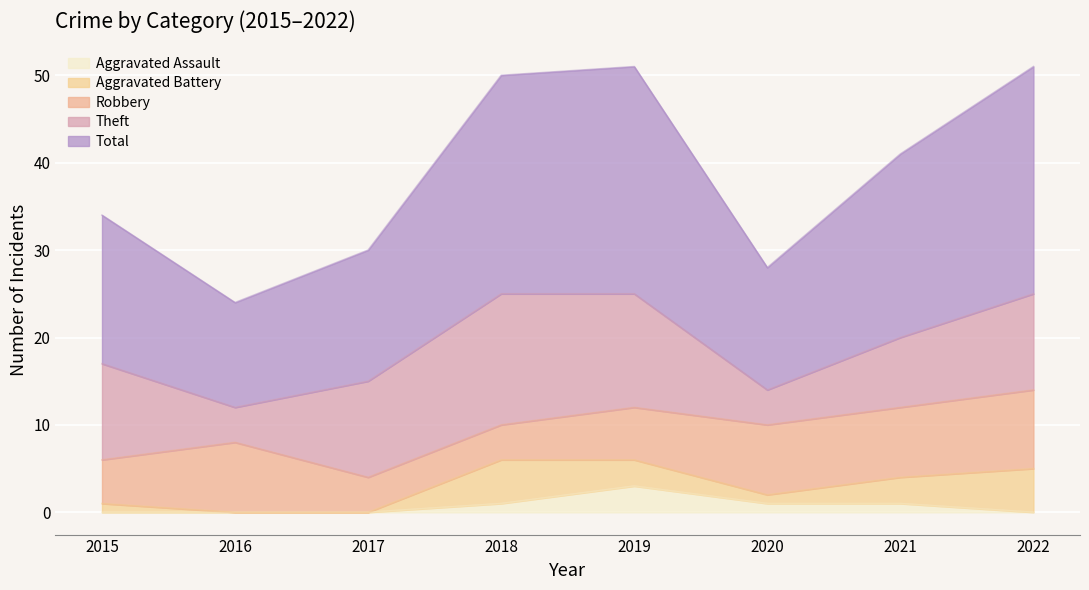

Reading right to left, list all the values displayed in this chart.

Theft: 2022=11	2021=8	2020=4	2019=13	2018=15	2017=11	2016=4	2015=11
Robbery: 2022=9	2021=8	2020=8	2019=6	2018=4	2017=4	2016=8	2015=5
Aggravated Battery: 2022=5	2021=3	2020=1	2019=3	2018=5	2017=0	2016=0	2015=1
Aggravated Assault: 2022=0	2021=1	2020=1	2019=3	2018=1	2017=0	2016=0	2015=0
Total: 2022=26	2021=21	2020=14	2019=26	2018=25	2017=15	2016=12	2015=17